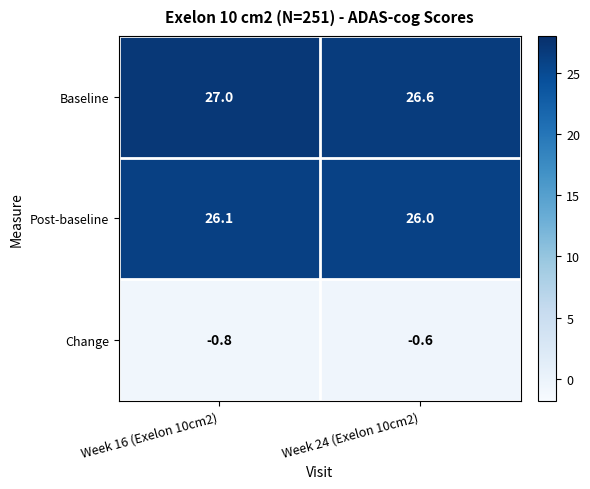

What value does the Baseline series have at Week 24 (Exelon 10cm2)?

26.6